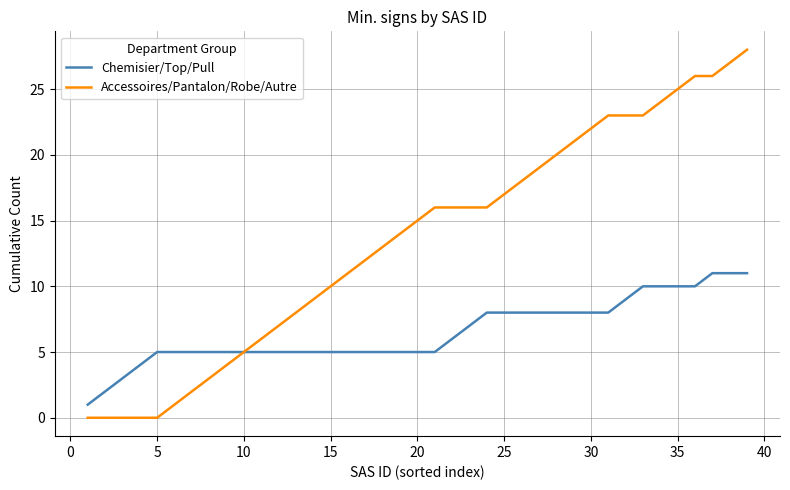

Which series has the largest total across all categories?

Accessoires/Pantalon/Robe/Autre